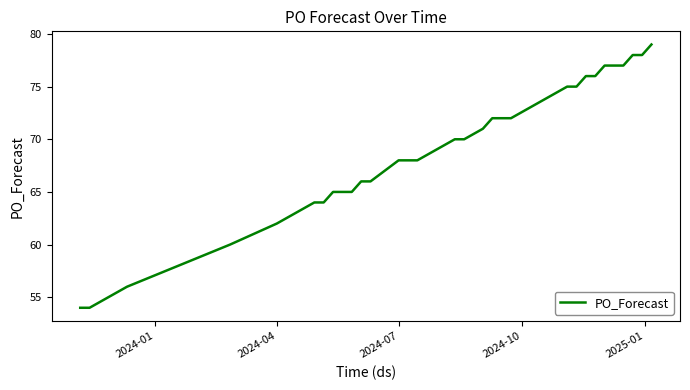

What is the maximum value shown in the chart?

79